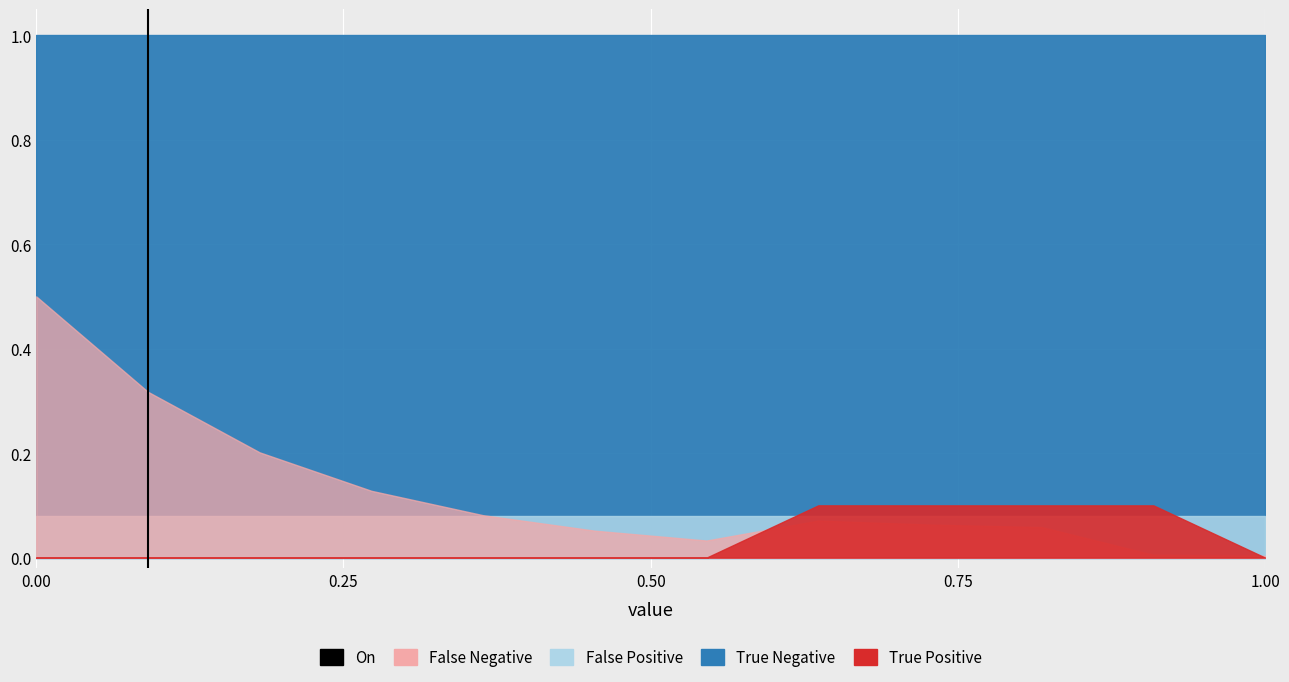

Which has a higher value, 0.25 or 0.00?

0.25